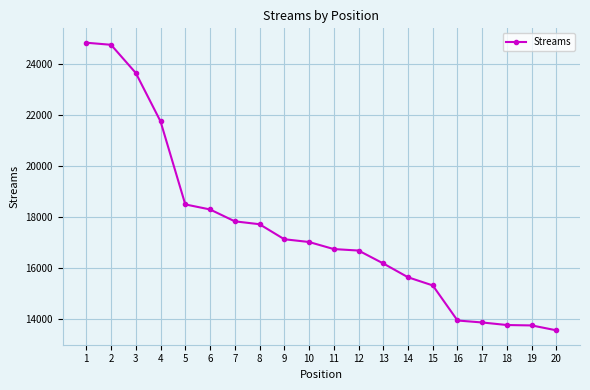

How many lines are shown in the chart?

1